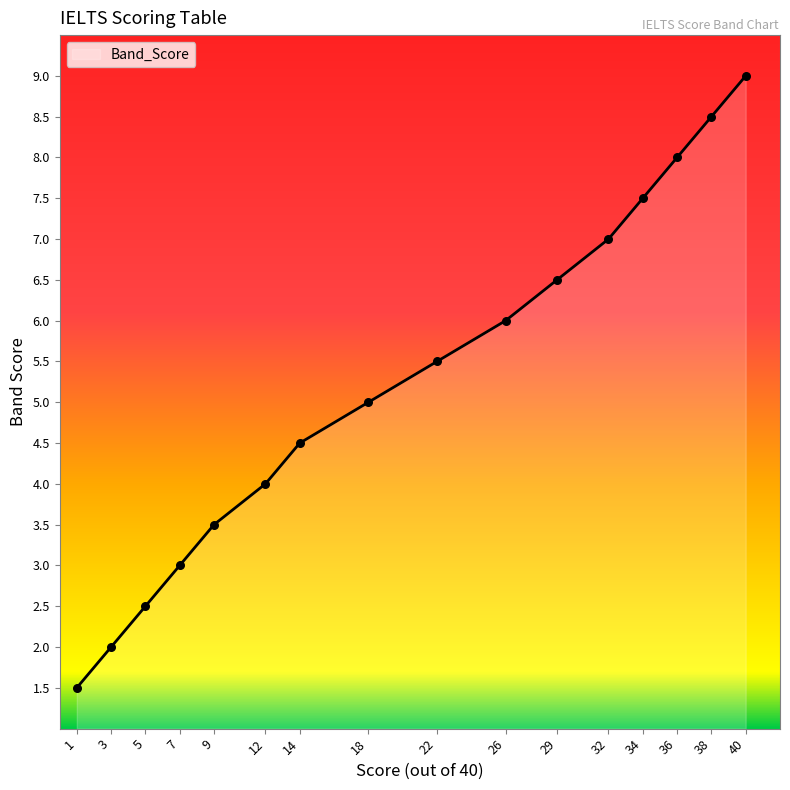

What is the change in value from 18 to 34?

+2.5